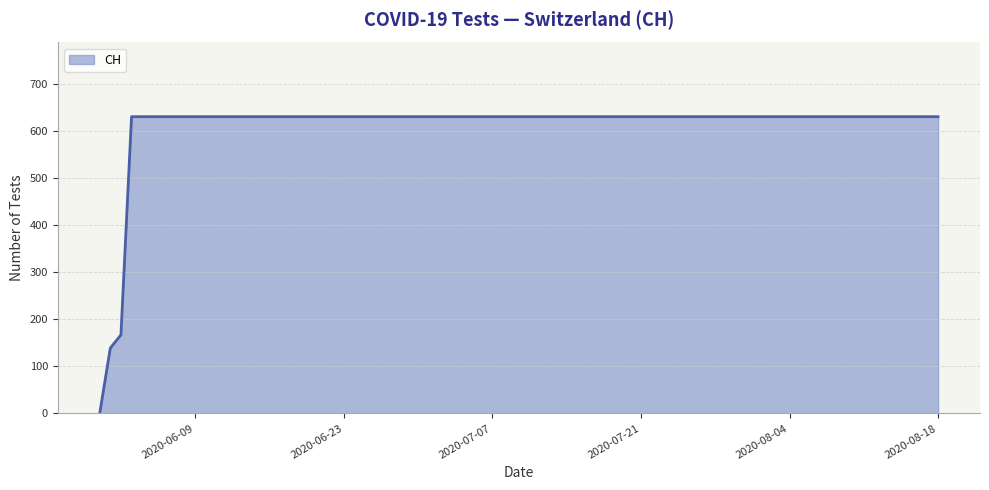

Reading left to right, transcribe all the data shown in this chart.

2020-05-31=0	2020-06-01=139	2020-06-02=167	2020-06-03=631	2020-06-04=631	2020-06-09=631	2020-06-14=631	2020-06-19=631	2020-06-24=631	2020-06-29=631	2020-07-04=631	2020-07-09=631	2020-07-14=631	2020-07-19=631	2020-07-24=631	2020-07-29=631	2020-08-03=631	2020-08-08=631	2020-08-13=631	2020-08-18=631